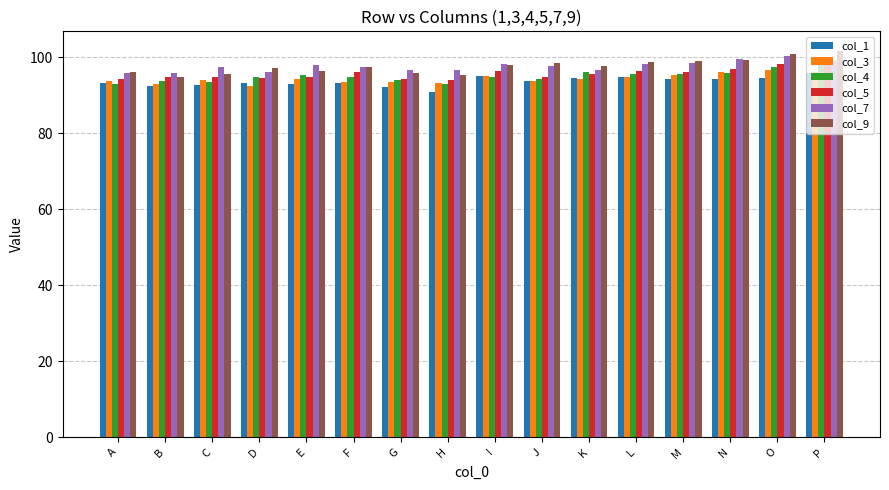

What is the approximate value of col_7 at D?

96.0